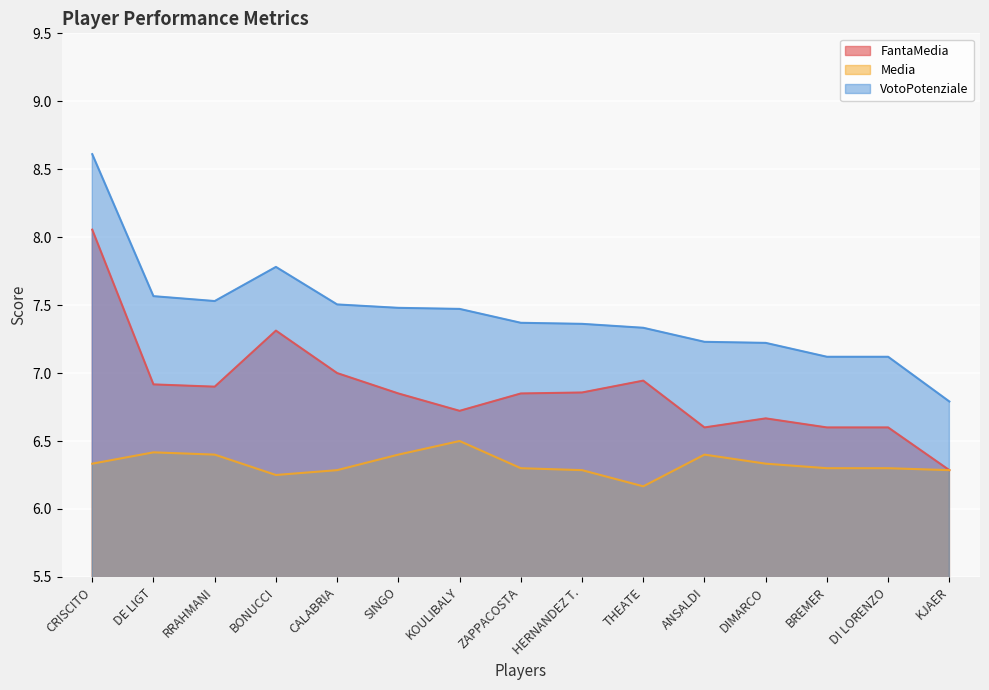

What is the difference between the maximum and minimum values in the FantaMedia series?

1.8